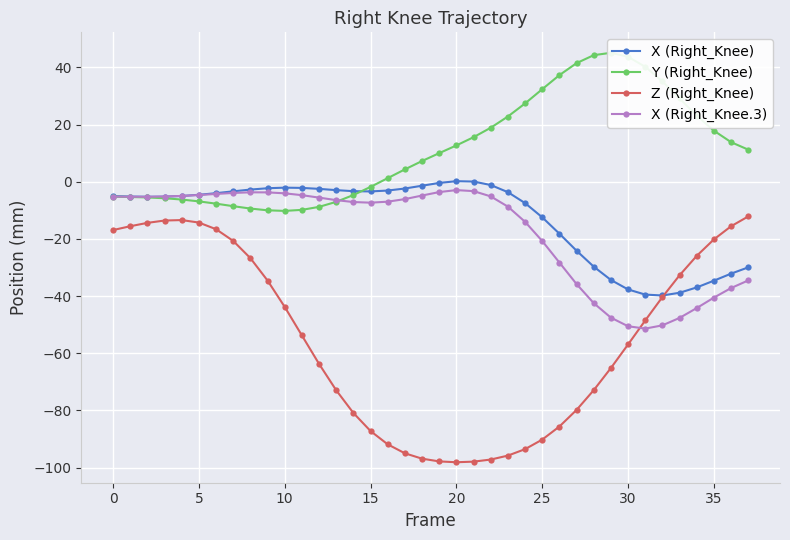

Is this an area chart (filled region under the line)?

No